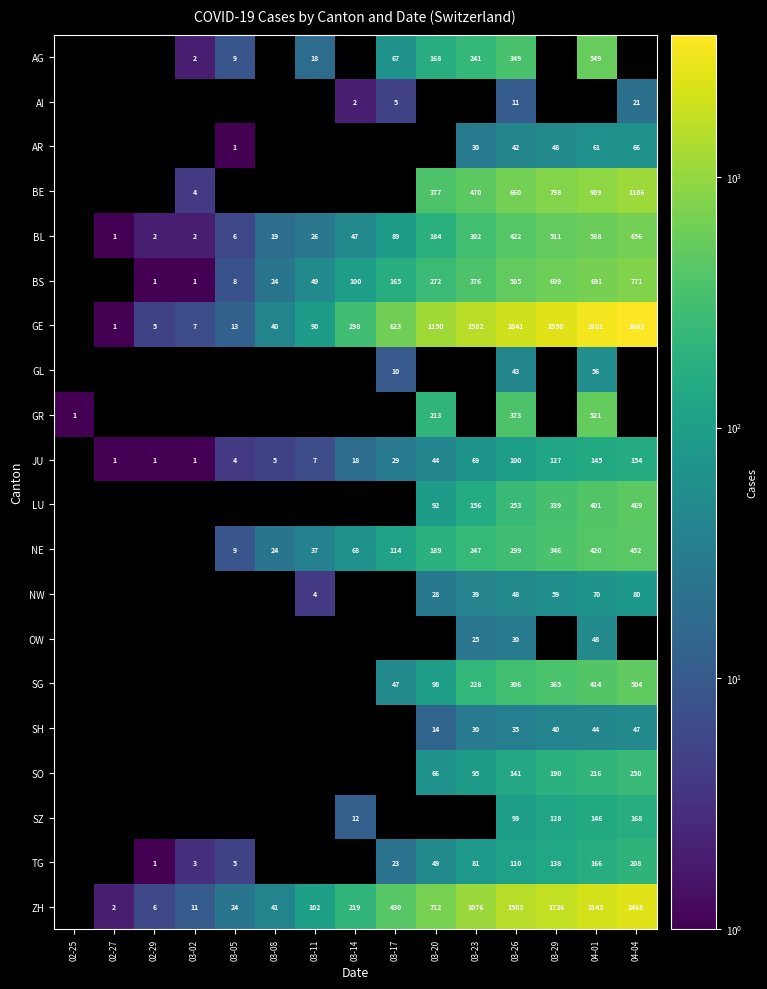

How many categories are shown in the chart?

15